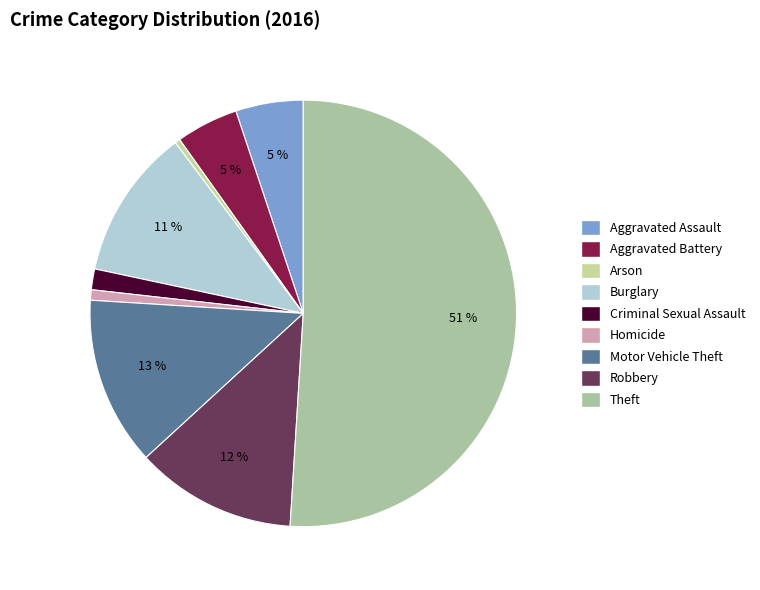

Approximately how many times larger is the value at Aggravated Battery compared to Motor Vehicle Theft?

0.4